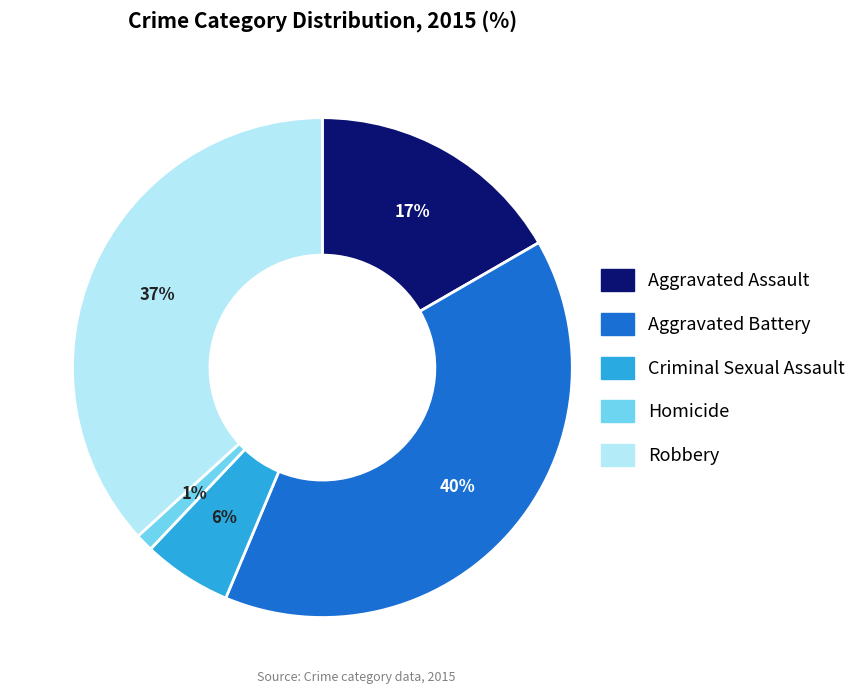

The Homicide slice represents 14% of the pie. True or false?

False